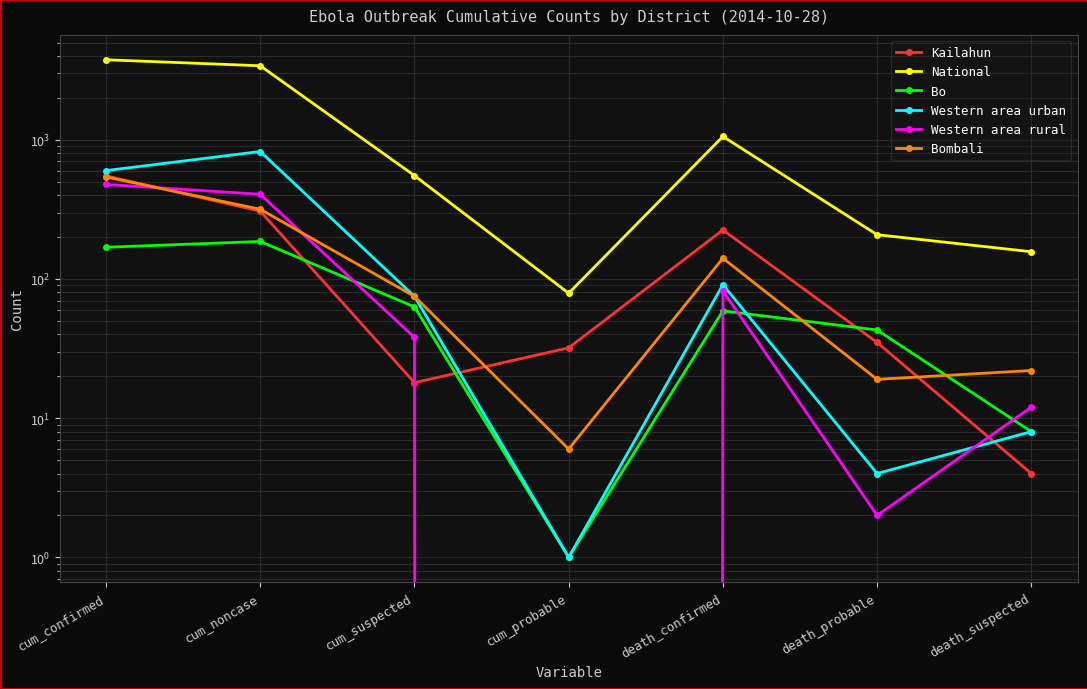

How many categories are shown in the chart?

7